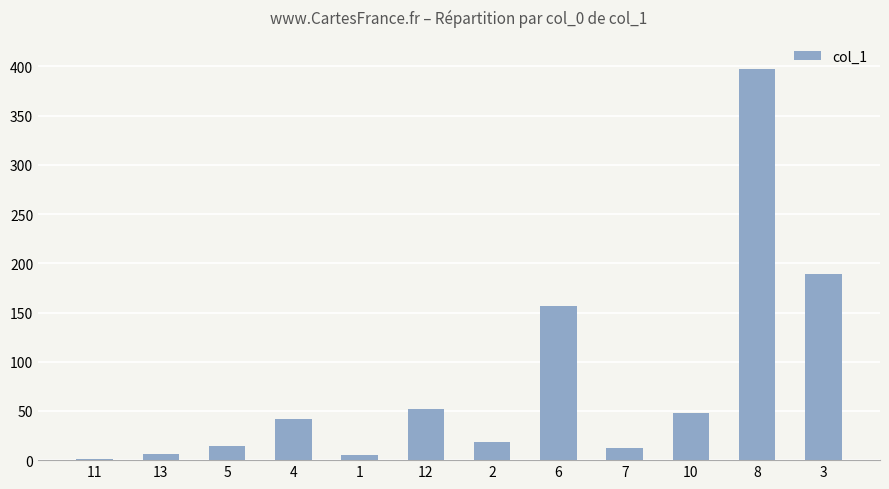

Between 11 and 6, which is larger?

6